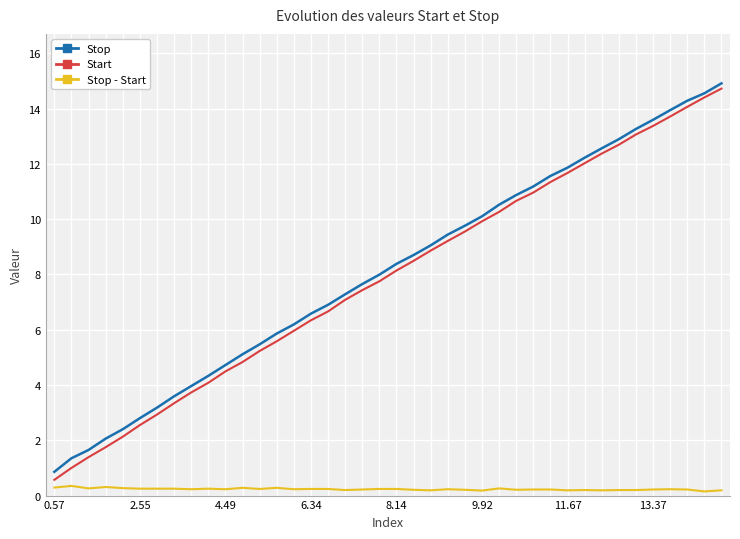

What is the maximum value shown in the chart?

14.9